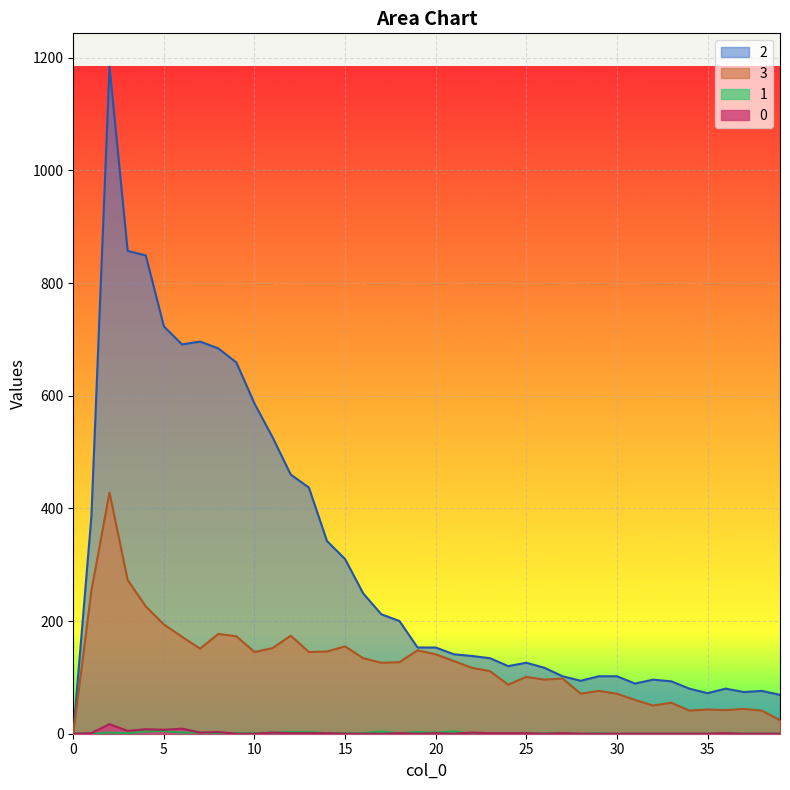

The 1 series shows 3 at 30. True or false?

False